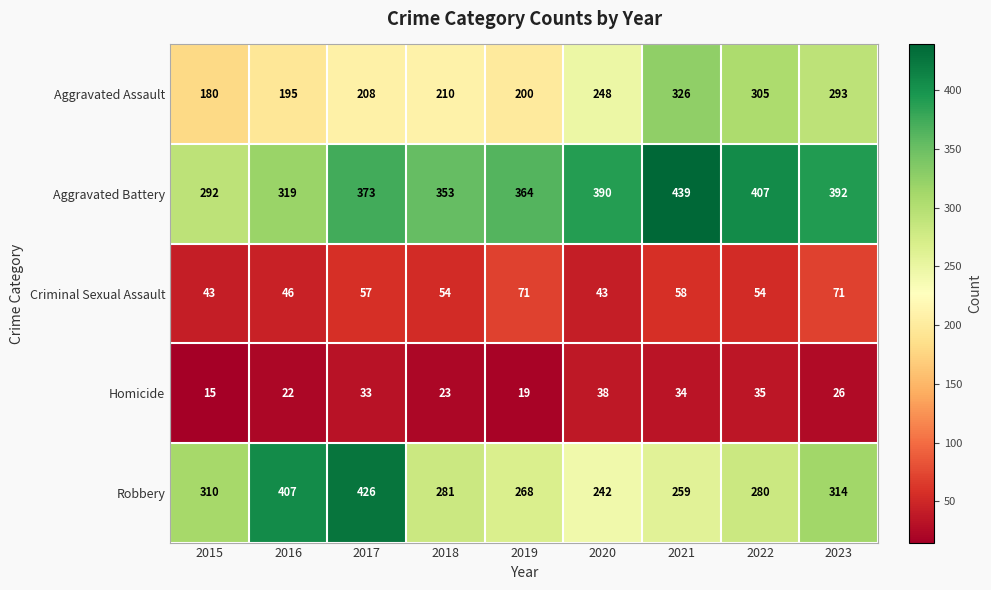

What is the difference between the Robbery values at 2023 and 2016?

93